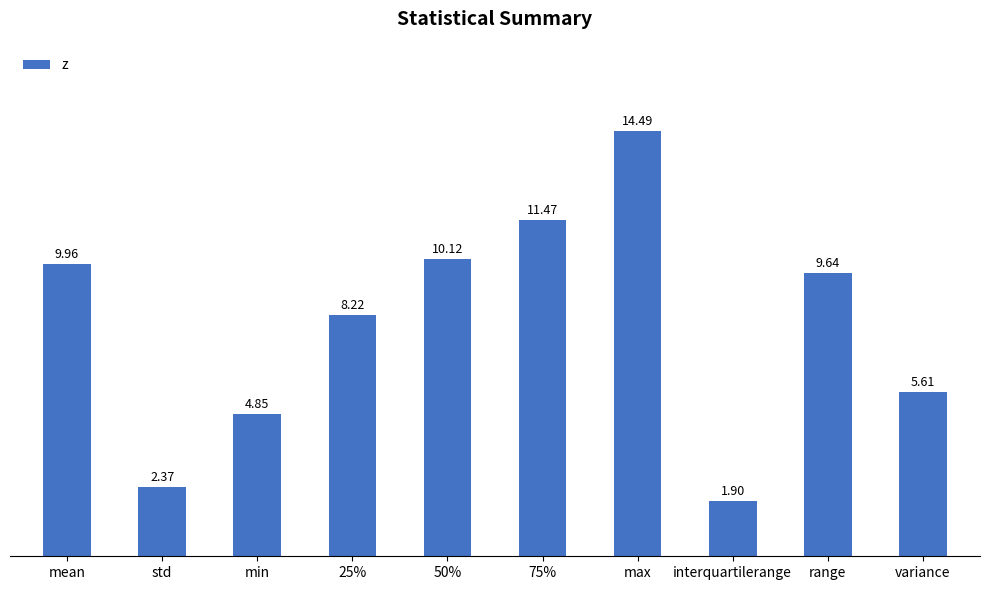

How many values are below 9?

5